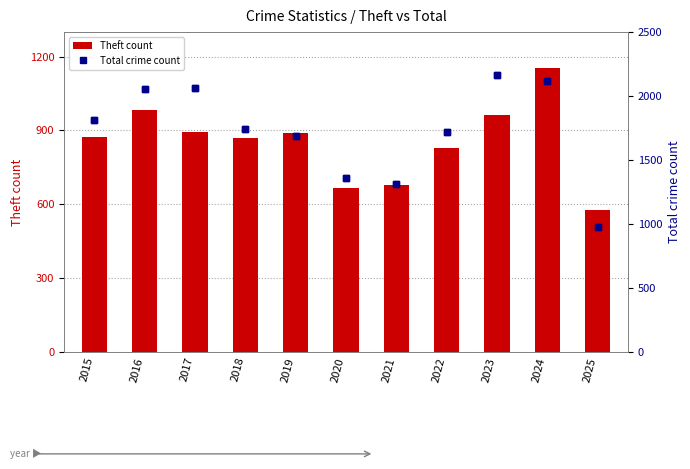

At which category does the chart reach its minimum across all series?

2025